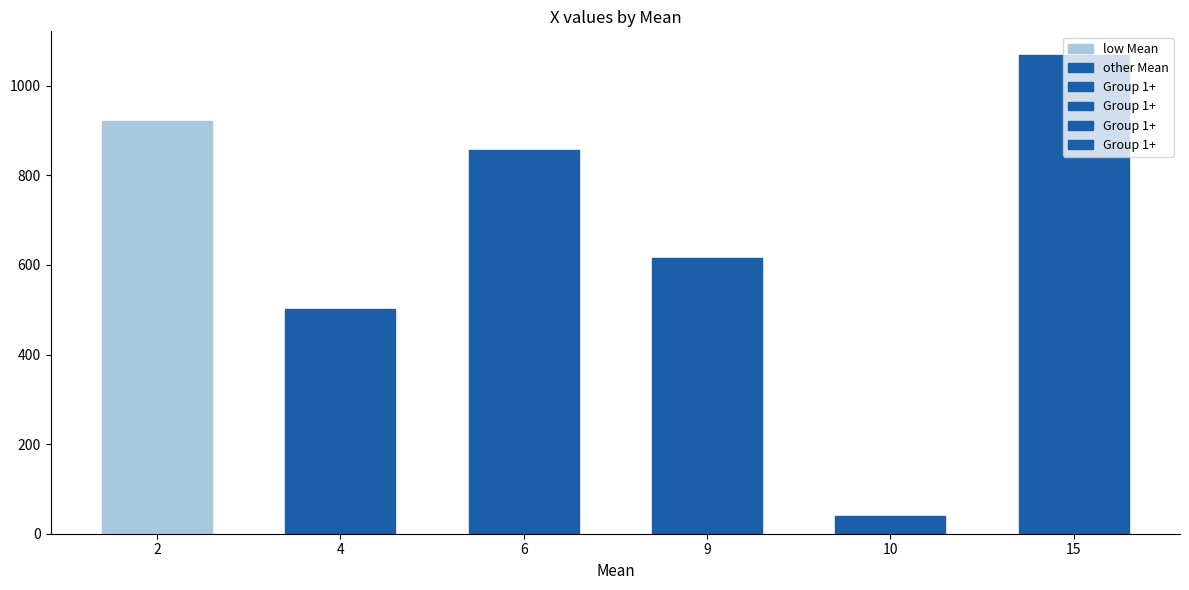

The value at 6 is 248.0. True or false?

False